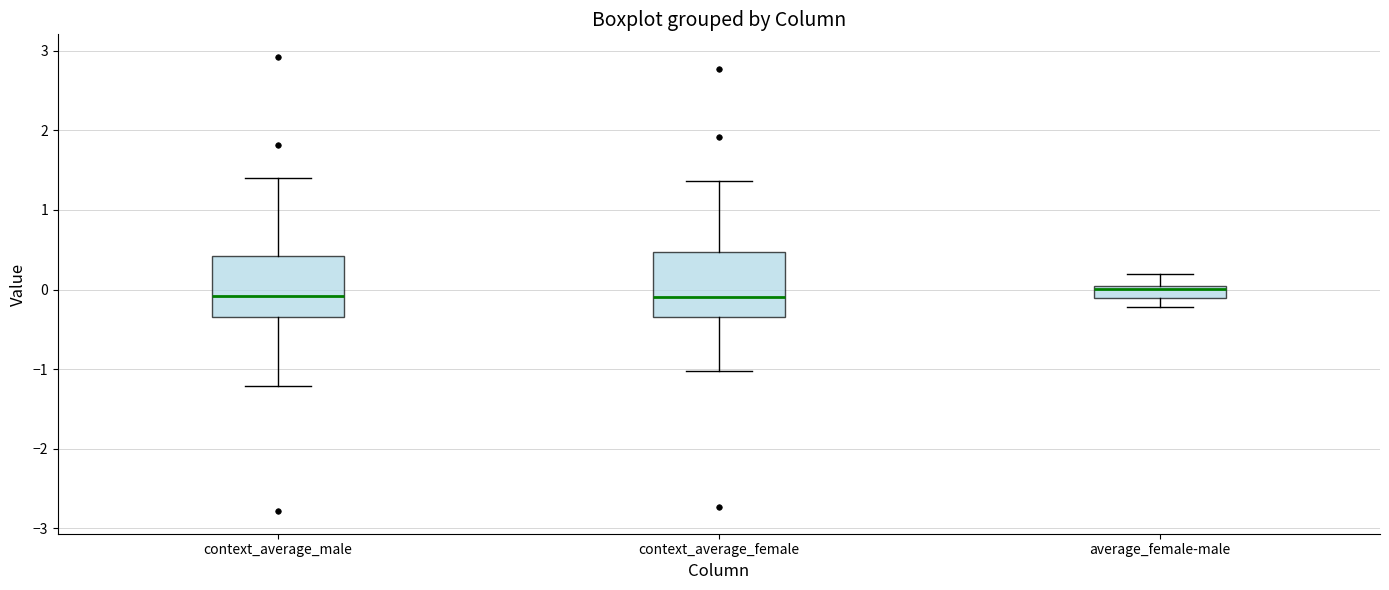

Where does the lower whisker of the box for context_average_female end on the y-axis? The values are not printed on the chart, so give them approximately, as read against the axis.

-1.0